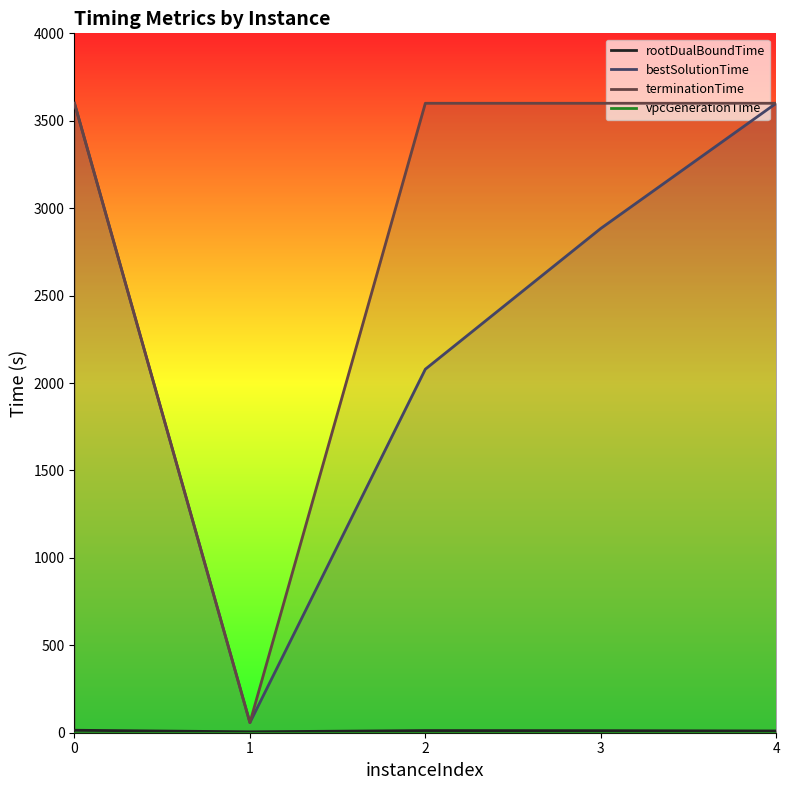

Reading left to right, extract all data points from this chart.

rootDualBoundTime: 14.1	5.2	12.2	11.7	10.0
bestSolutionTime: 3600.0	57.7	2079.1	2884.1	3600.0
terminationTime: 3600.0	57.7	3600.0	3600.0	3600.0
vpcGenerationTime: 0.0	0.0	0.0	0.0	0.0